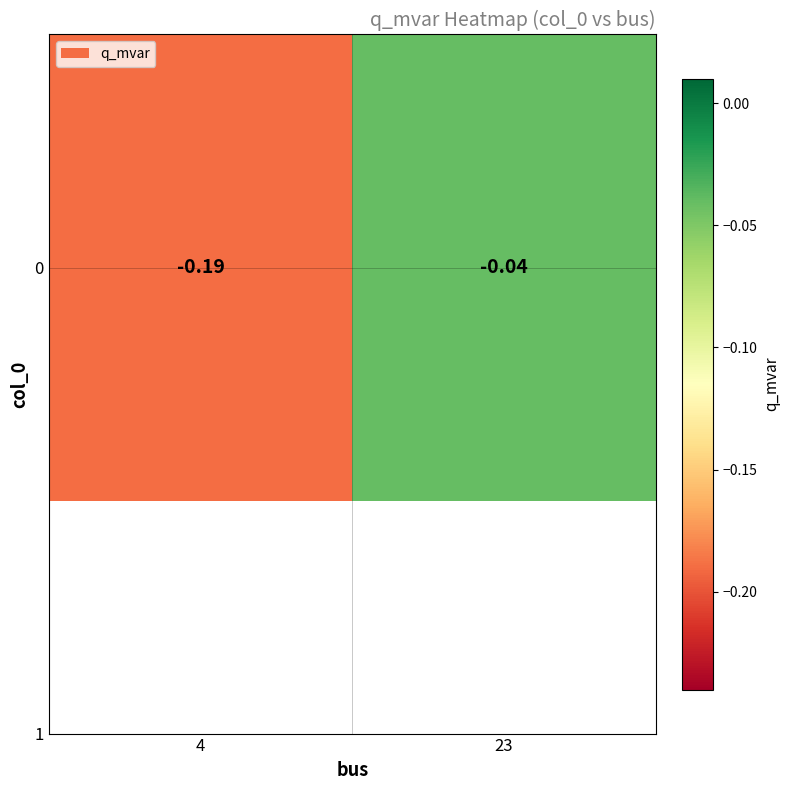

Which label corresponds to the largest value in the chart?

23